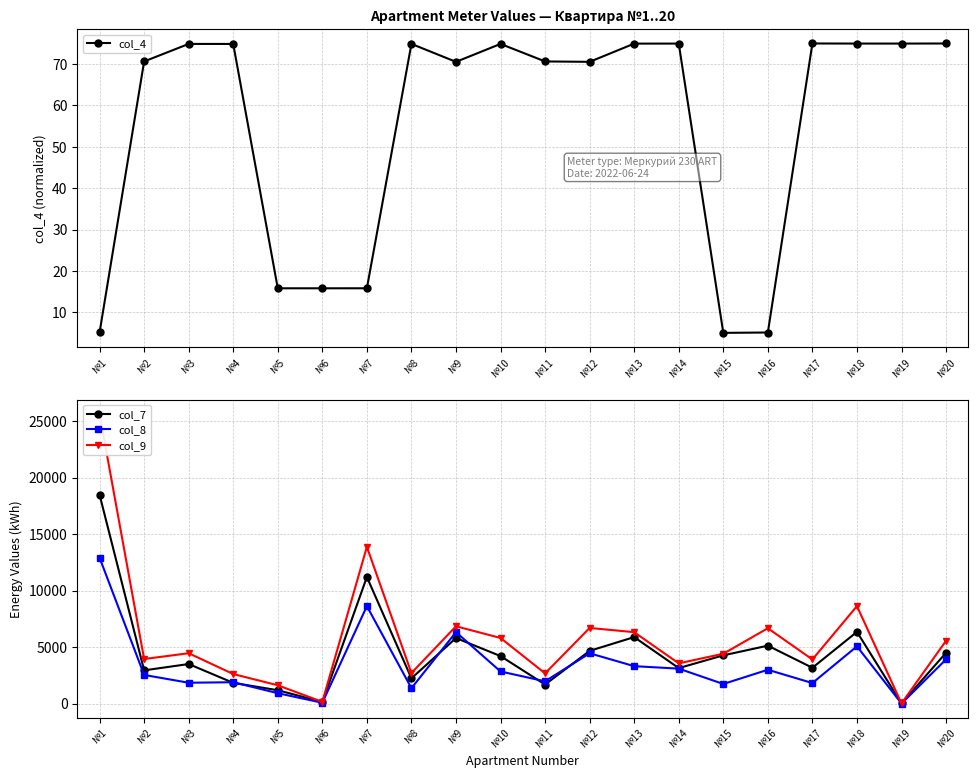

What are all the series names shown in the legend?

col_4, col_7, col_8, col_9